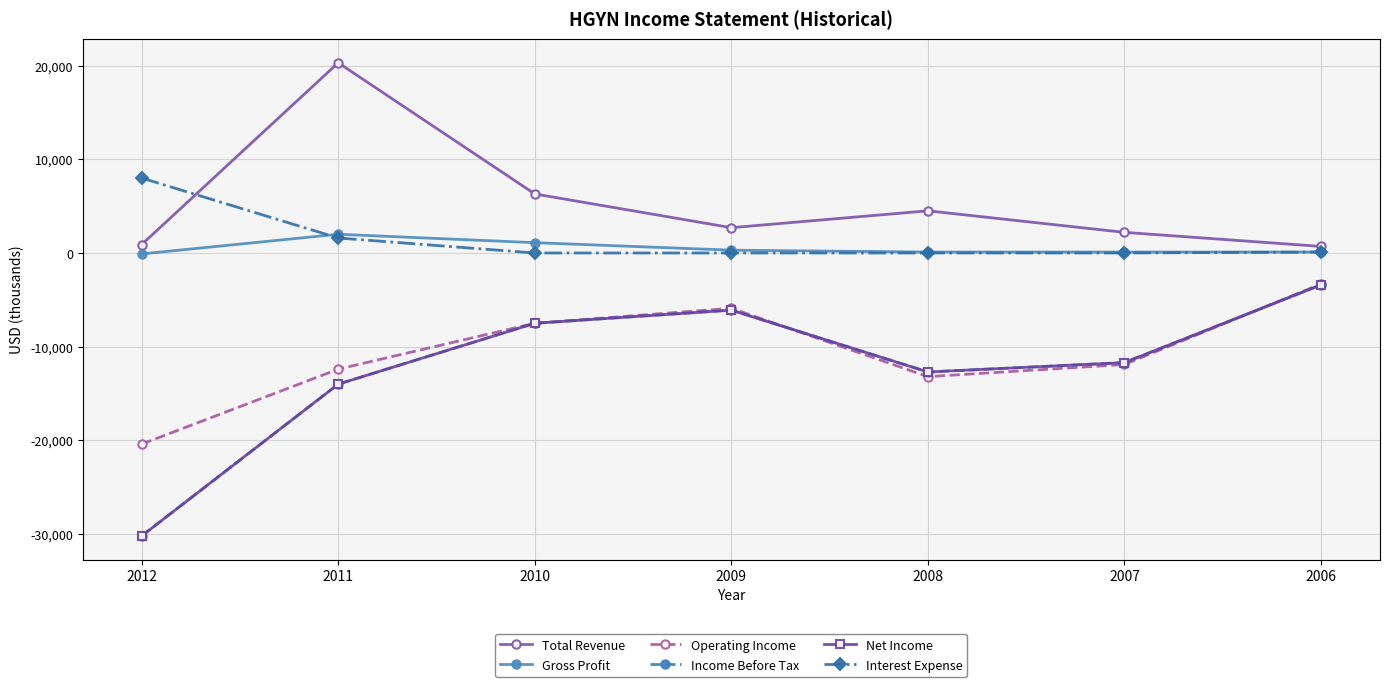

What is the difference between the maximum and minimum values in the Operating Income series?

17100